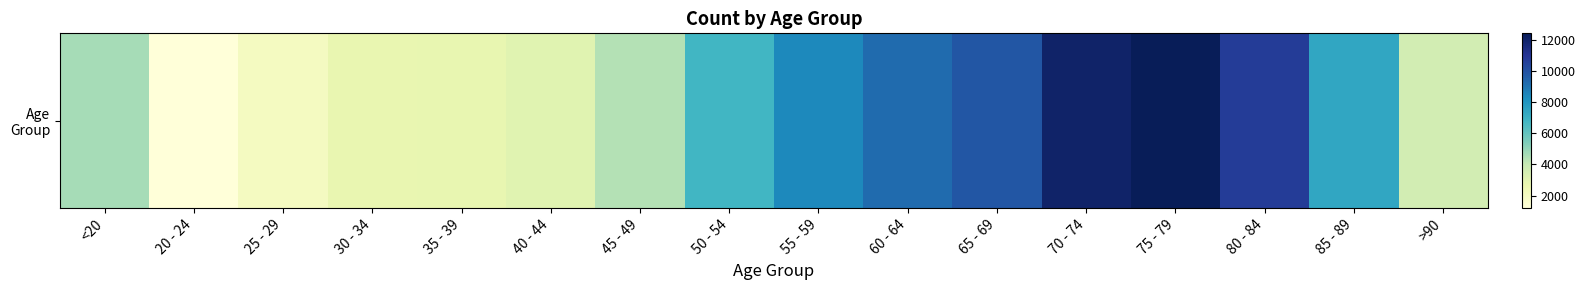

Count the number of categories in the chart.

16